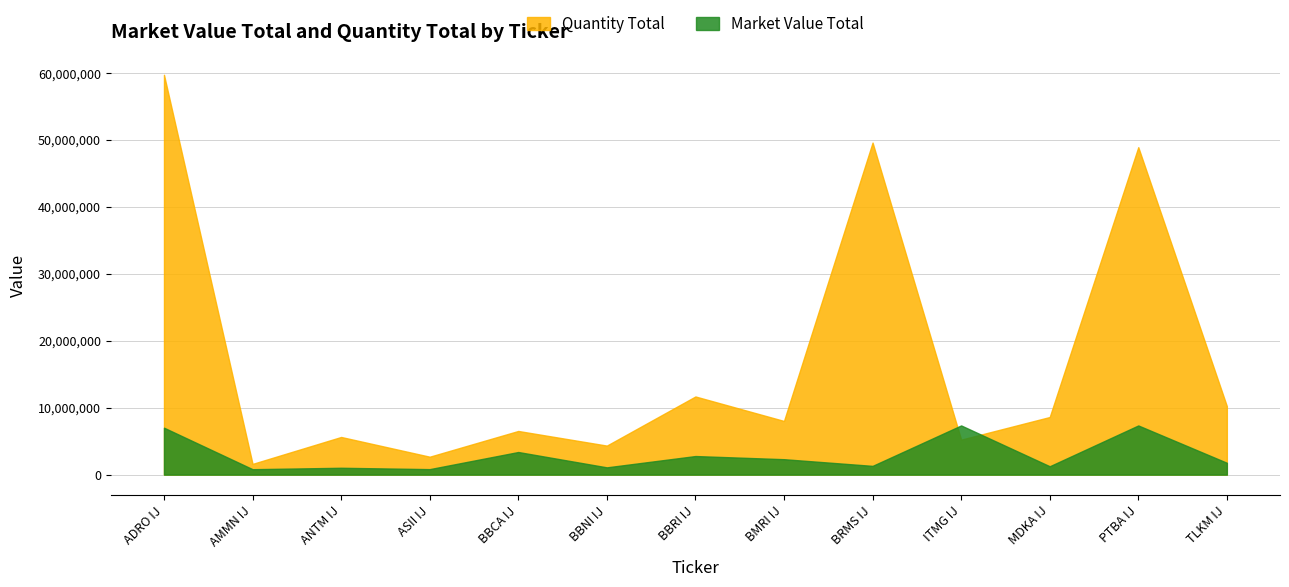

Where does the Quantity Total series first go above 8014468?

ADRO IJ